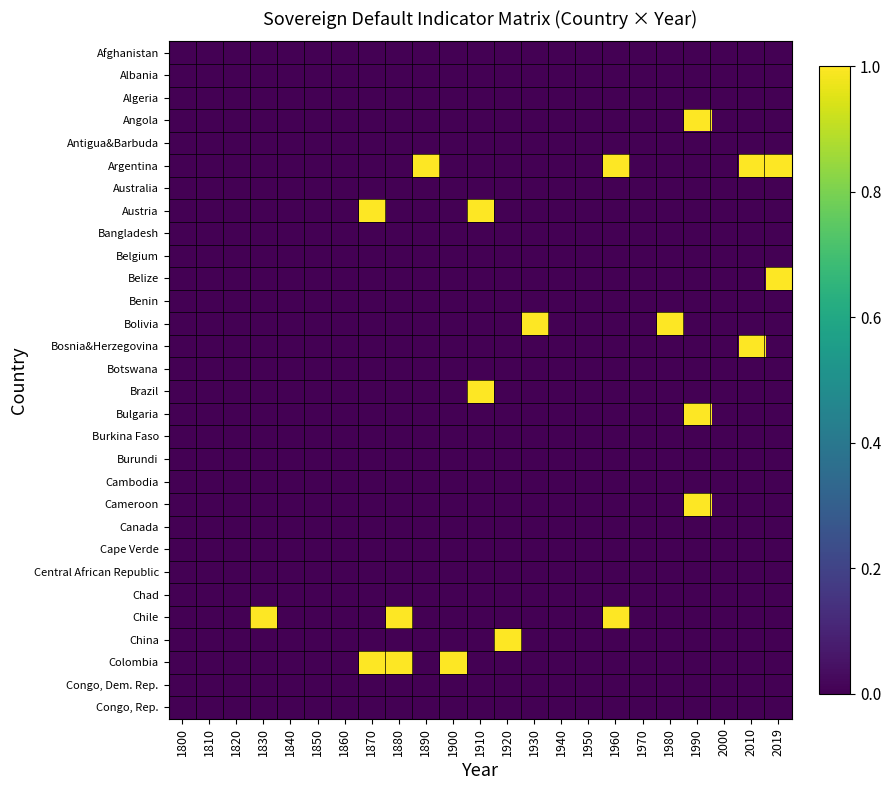

What is the total value across all series at 1910?

2